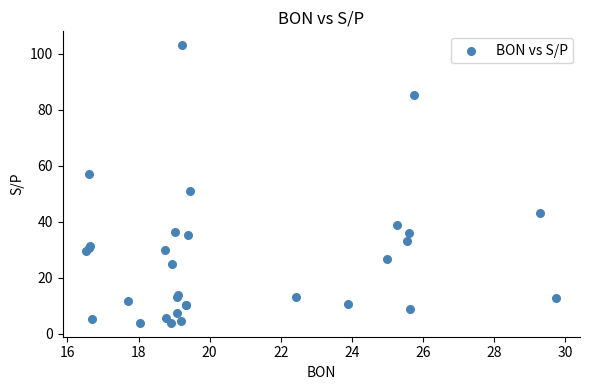

What Y value in the scatter plot is closest to 53?

51.0